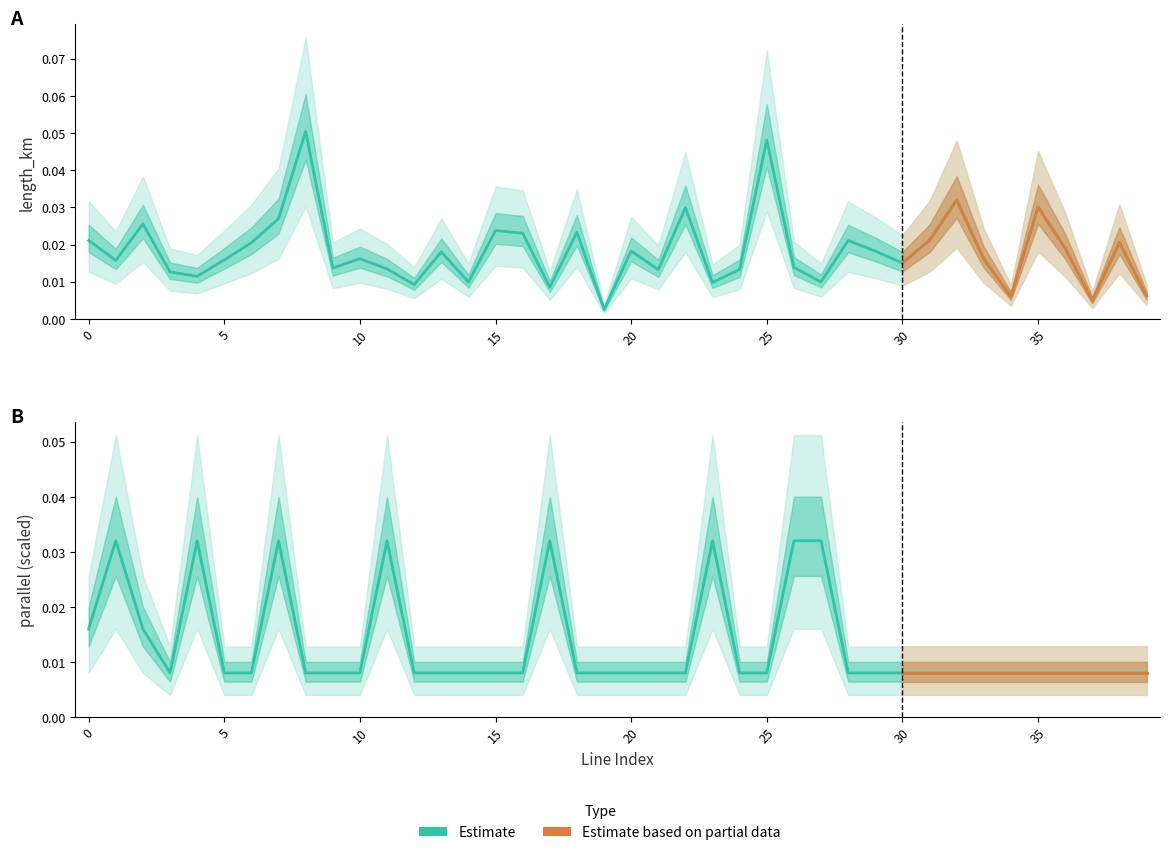

The value of parallel at 19 is 0.0. True or false?

False